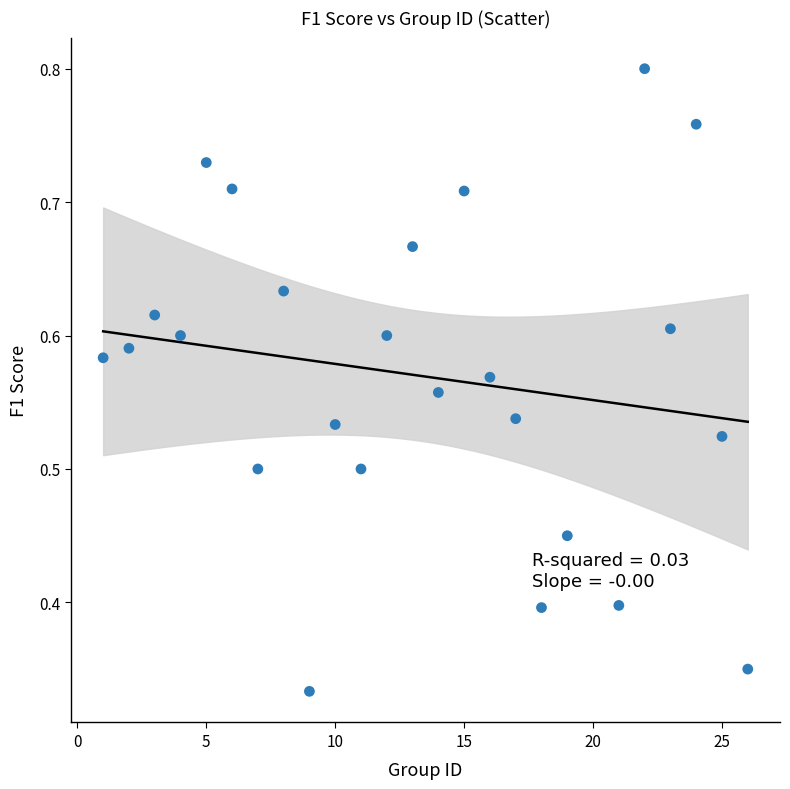

What is the range of X values (max minus min)?

25.0